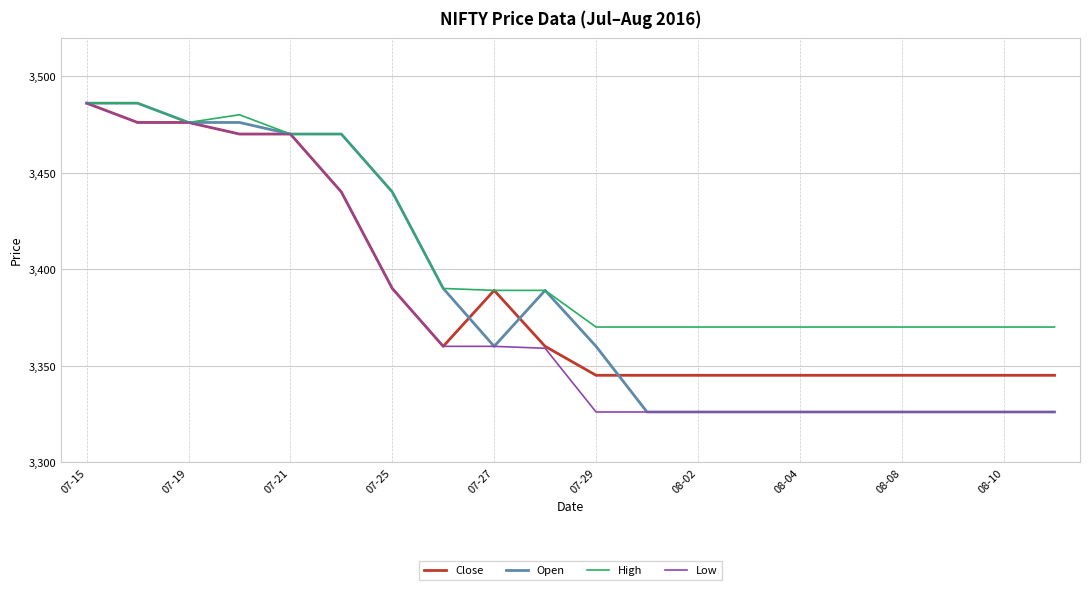

What is the highest value of the High series?

3486